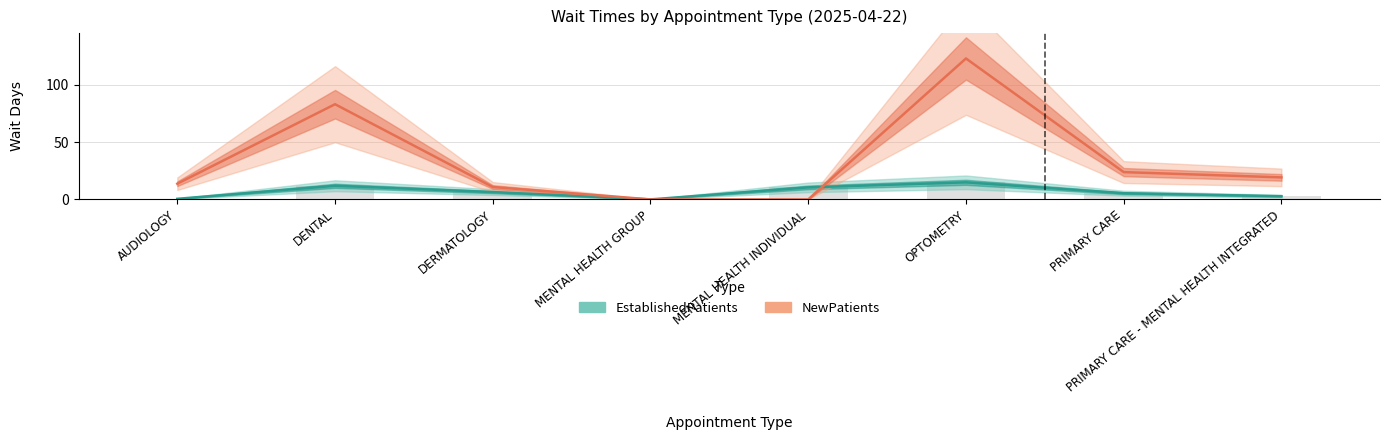

Reading left to right, what are all the values shown in this chart?

EstablishedPatients: AUDIOLOGY=0.5	DENTAL=11.9	DERMATOLOGY=6.4	MENTAL HEALTH GROUP=0.0	MENTAL HEALTH INDIVIDUAL=10.5	OPTOMETRY=14.9	PRIMARY CARE=5.4	PRIMARY CARE - MENTAL HEALTH INTEGRATED=2.8
NewPatients: AUDIOLOGY=13.7	DENTAL=83.0	DERMATOLOGY=10.8	MENTAL HEALTH GROUP=0.0	MENTAL HEALTH INDIVIDUAL=0.0	OPTOMETRY=122.9	PRIMARY CARE=23.8	PRIMARY CARE - MENTAL HEALTH INTEGRATED=19.2